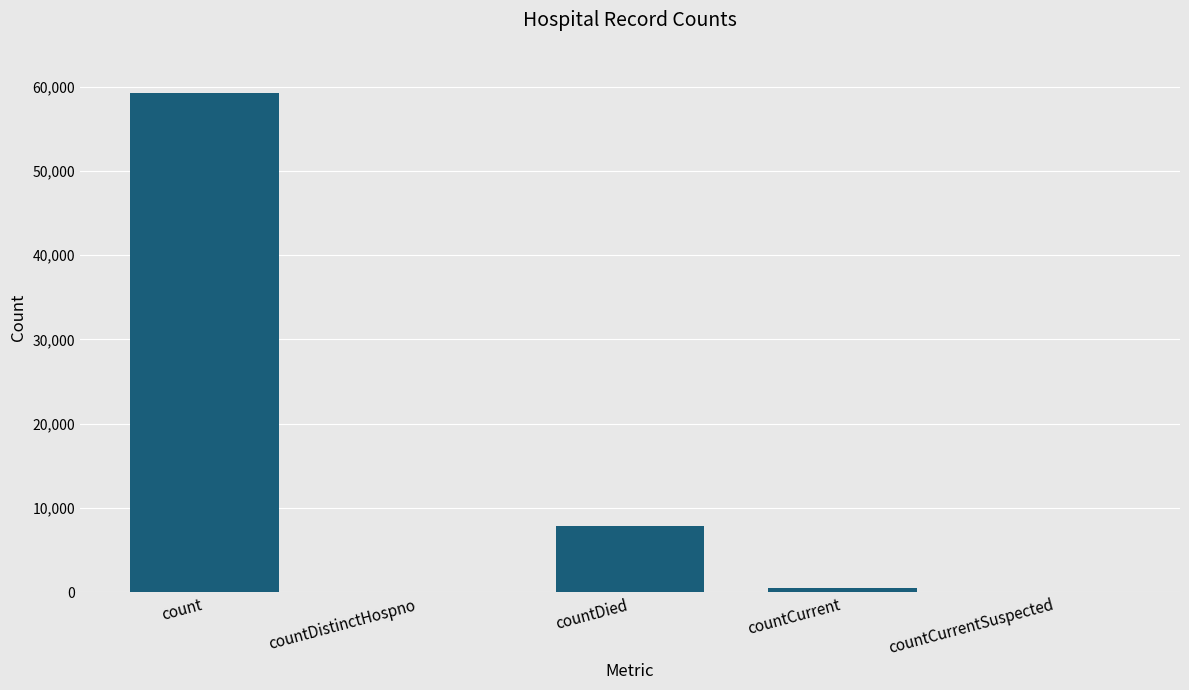

Between countDistinctHospno and count, which is larger?

count